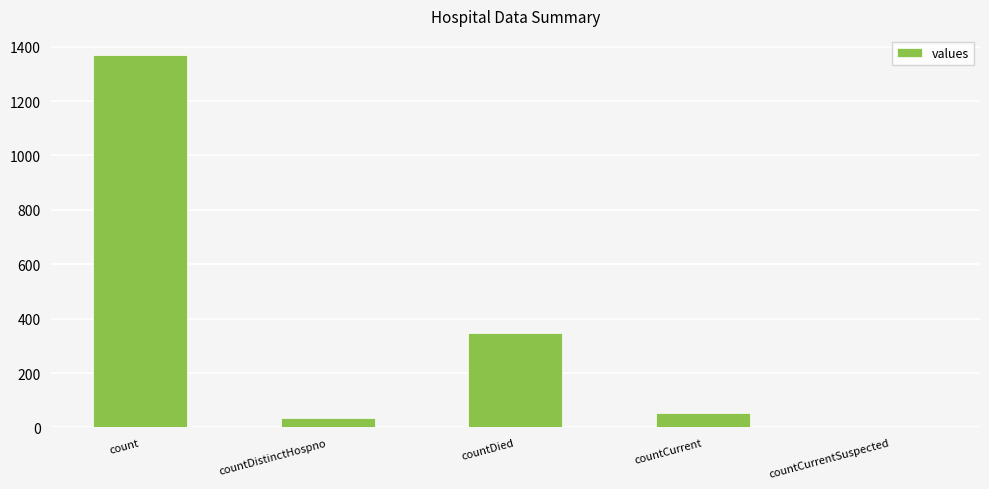

Reading left to right, what are all the values shown in this chart?

count=1371	countDistinctHospno=33	countDied=349	countCurrent=52	countCurrentSuspected=0